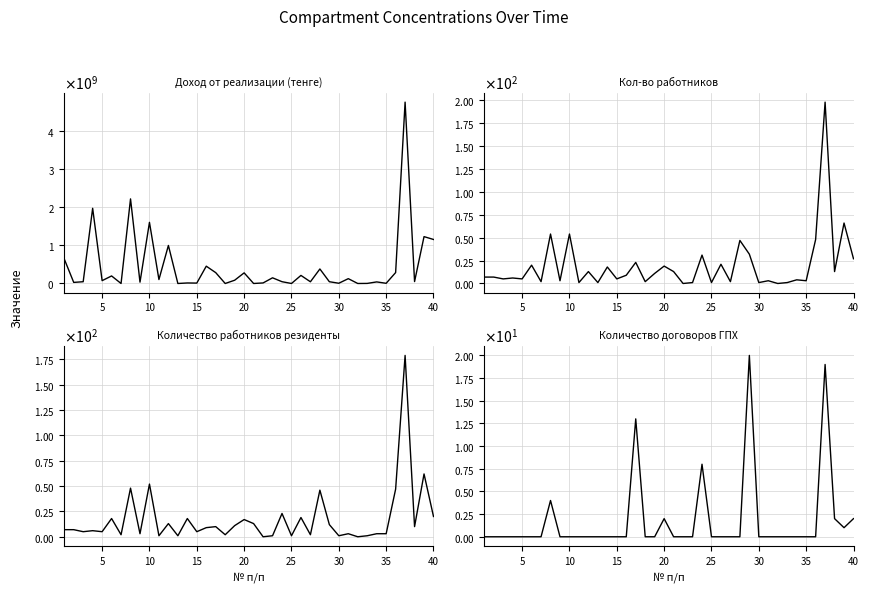

Reading right to left, what are all the values shown in this chart?

Доход от реализации (тенге): 1153868779	1228126587	49911918	4753268845	286003930	4863688	41355414	1980306	0	126605897	6300806	46356958	380271856	44833003	211450249	0	46698154	148840137	14300000	0	278467101	85430254	0	284044104	453565502	10500000	13600000	0	996884950	103283984	1602580836	34896617	2217403404	0	197601618	74448900	1970929431	46172447	28674045	642634689
Кол-во работников: 27	66	13	198	48	3	4	1	0	3	1	32	47	2	21	1	31	1	0	13	19	11	2	23	9	5	18	1	13	1	54	3	54	2	20	5	6	5	7	7
Количество работников резиденты: 20	62	10	179	47	3	3	1	0	3	1	12	46	2	19	1	23	1	0	13	17	11	2	10	9	5	18	1	13	1	52	3	48	2	18	5	6	5	7	7
Количество договоров ГПХ: 2	1	2	19	0	0	0	0	0	0	0	20	0	0	0	0	8	0	0	0	2	0	0	13	0	0	0	0	0	0	0	0	4	0	0	0	0	0	0	0